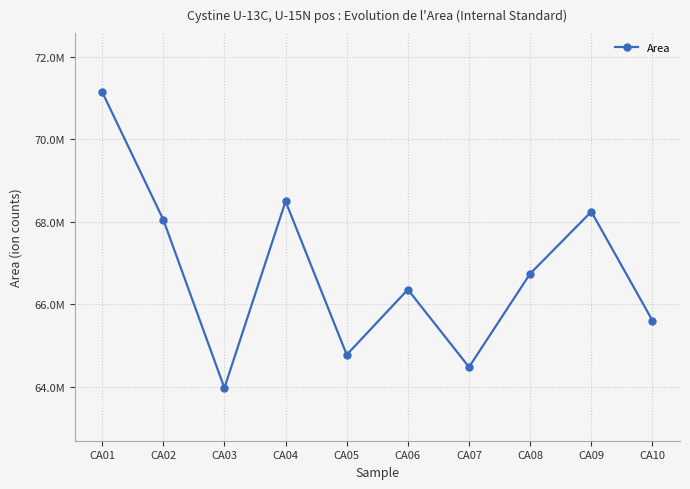

What is the difference between the maximum and second lowest values?

6675022